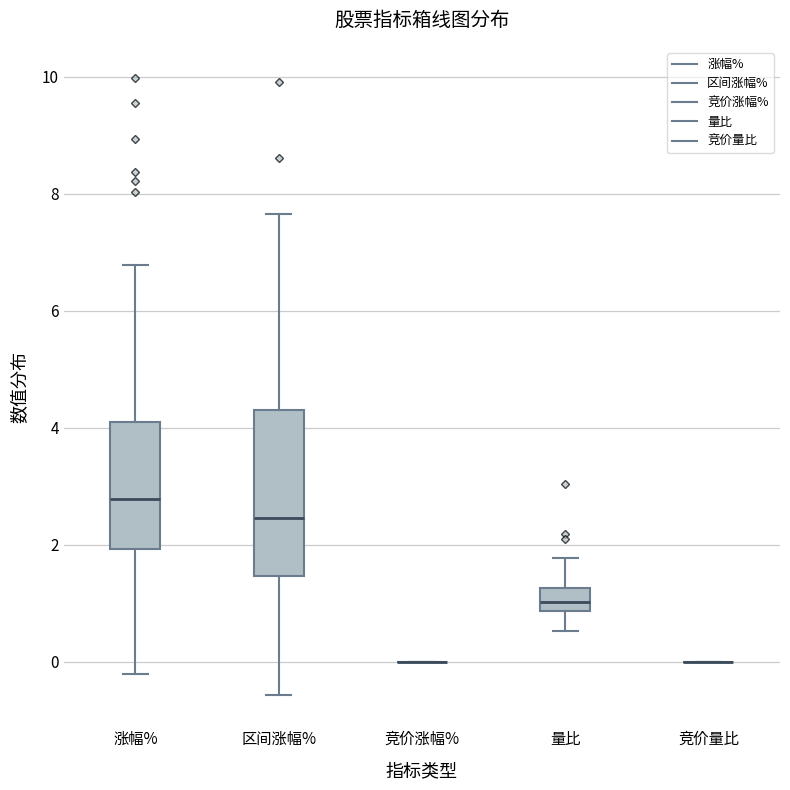

Reading left to right, read every box against the y-axis: the position of its median line, the range the box covers, and the ends of its whiskers. The values are not printed on the chart, so give them approximately, as read against the axis.

涨幅%: median 2.8, box 2.0 to 4.2, whiskers -0.2 to 6.8
区间涨幅%: median 2.4, box 1.4 to 4.4, whiskers -0.6 to 7.6
竞价涨幅%: box collapsed to a line at 0.0, whiskers 0.0 to 0.0
量比: median 1.0, box 0.8 to 1.2, whiskers 0.6 to 1.8
竞价量比: box collapsed to a line at 0.0, whiskers 0.0 to 0.0